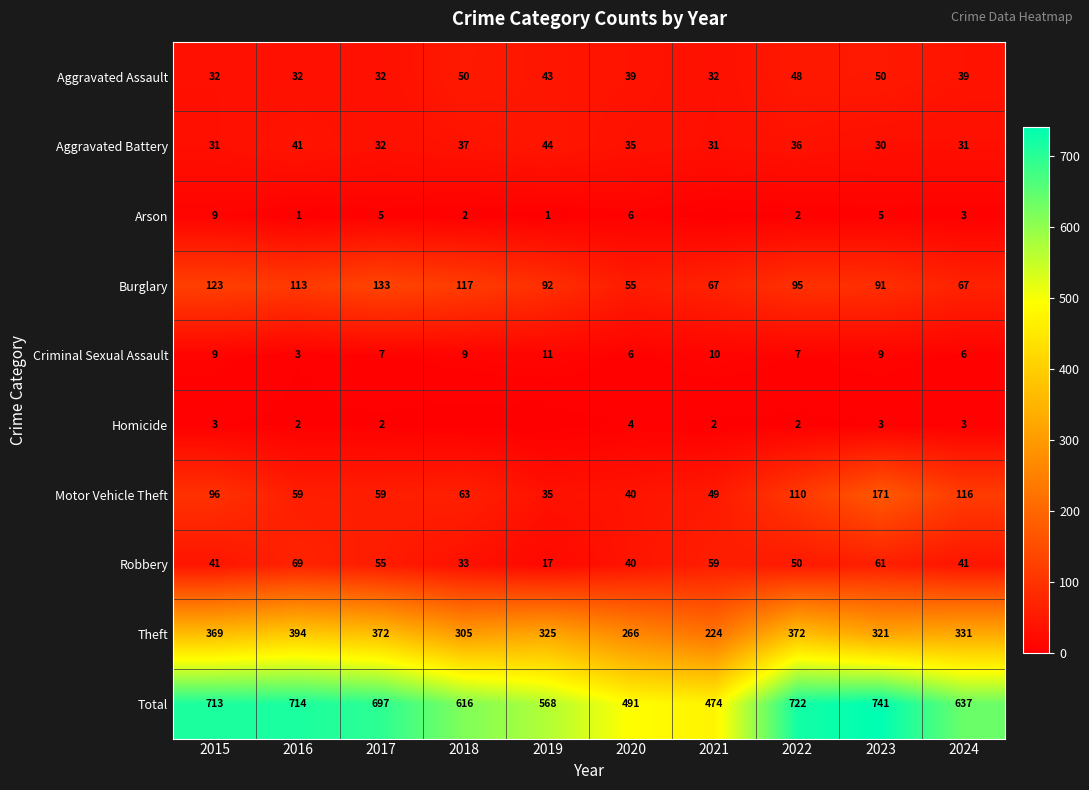

True or false: Aggravated Battery has a value of 35 at 2020.

True